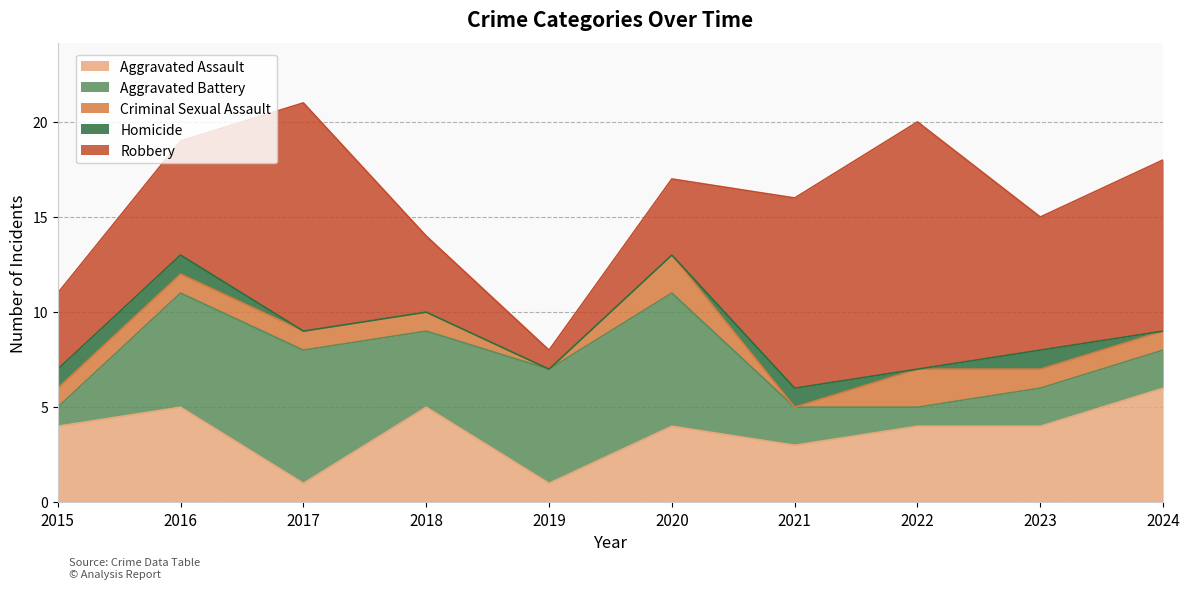

What is the difference between the highest and lowest values at 2017?

12